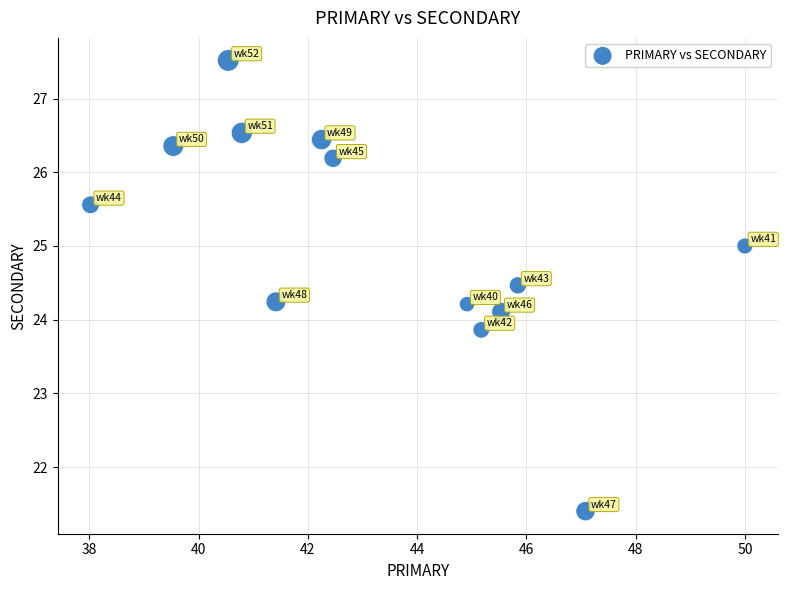

What is the range of X values (max minus min)?

12.0